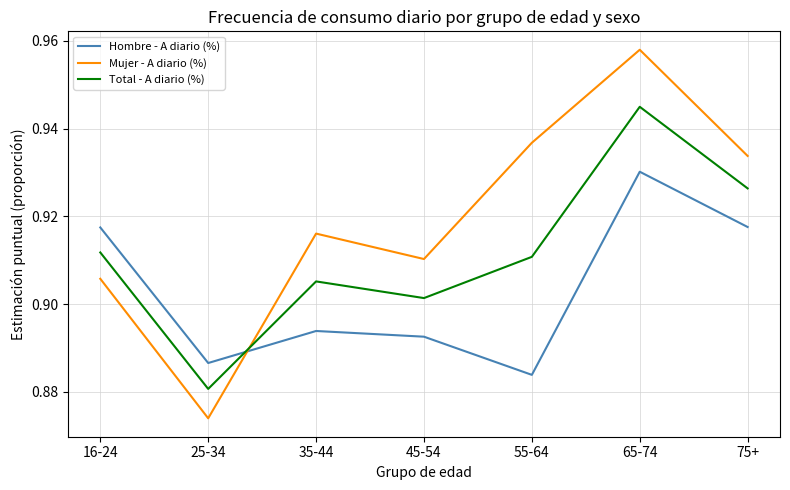

Which category has the highest value across all series?

65-74